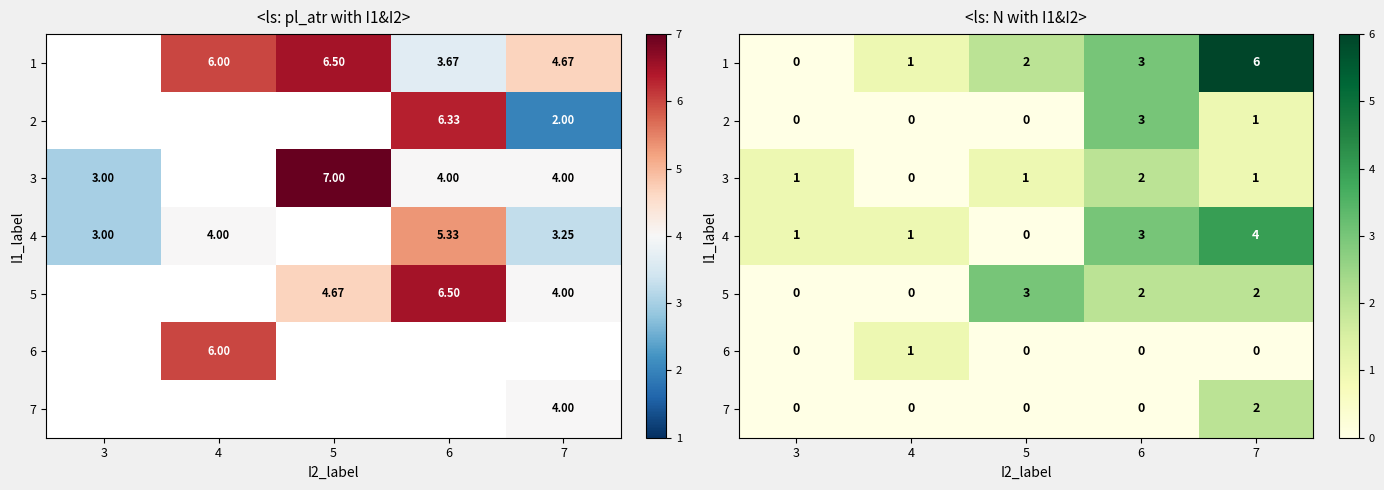

How many data points in 4 are less than 1?

1